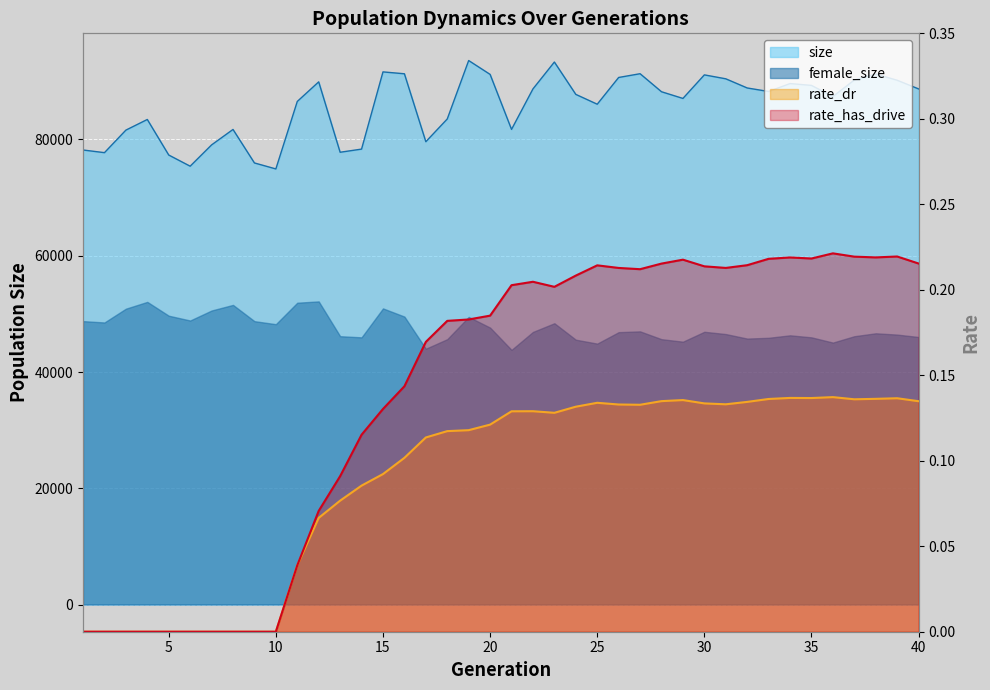

How many interior local valleys does the rate_dr series have?

5